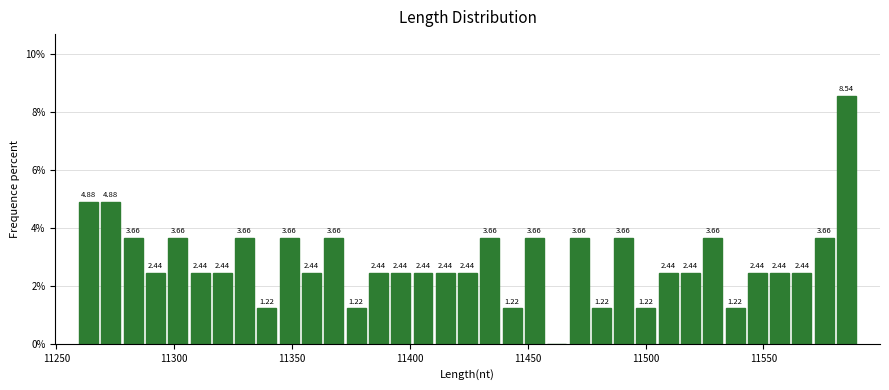

Read against the x-axis, roughly where is the centre of the tallest bar?

11585